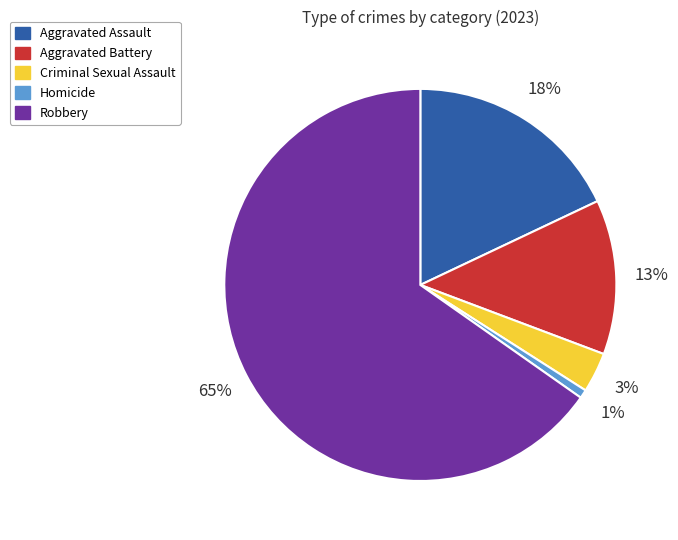

Which has a higher value, Homicide or Aggravated Assault?

Aggravated Assault